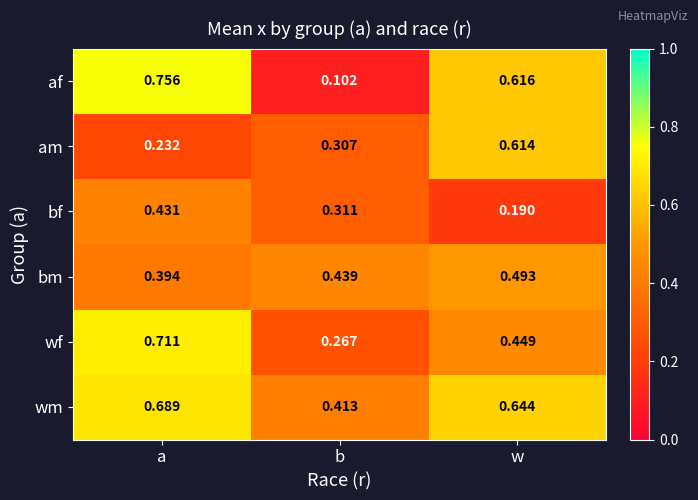

At which category is the sum across all series the highest?

a